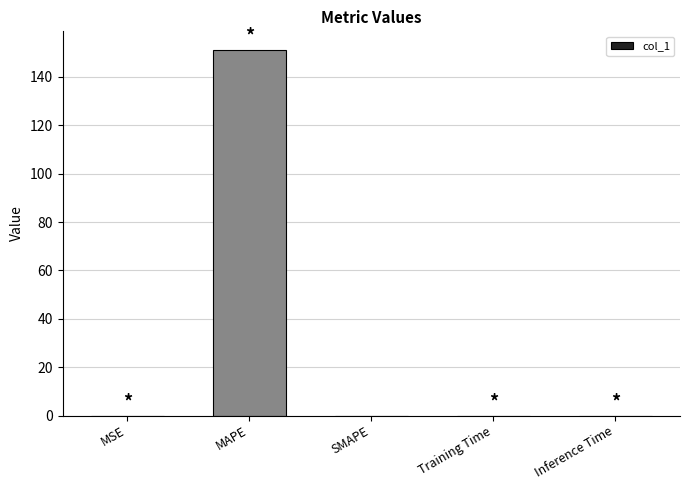

Which label corresponds to the largest value in the chart?

MAPE